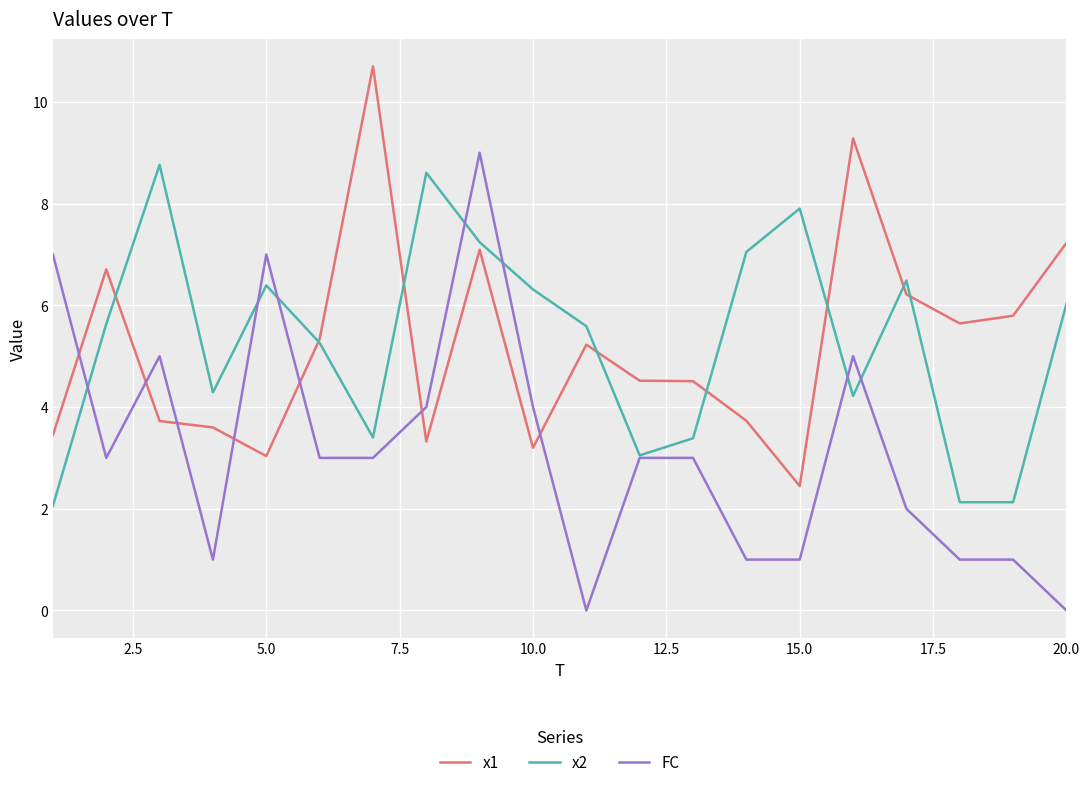

True or false: x1 and FC cross at least once.

True